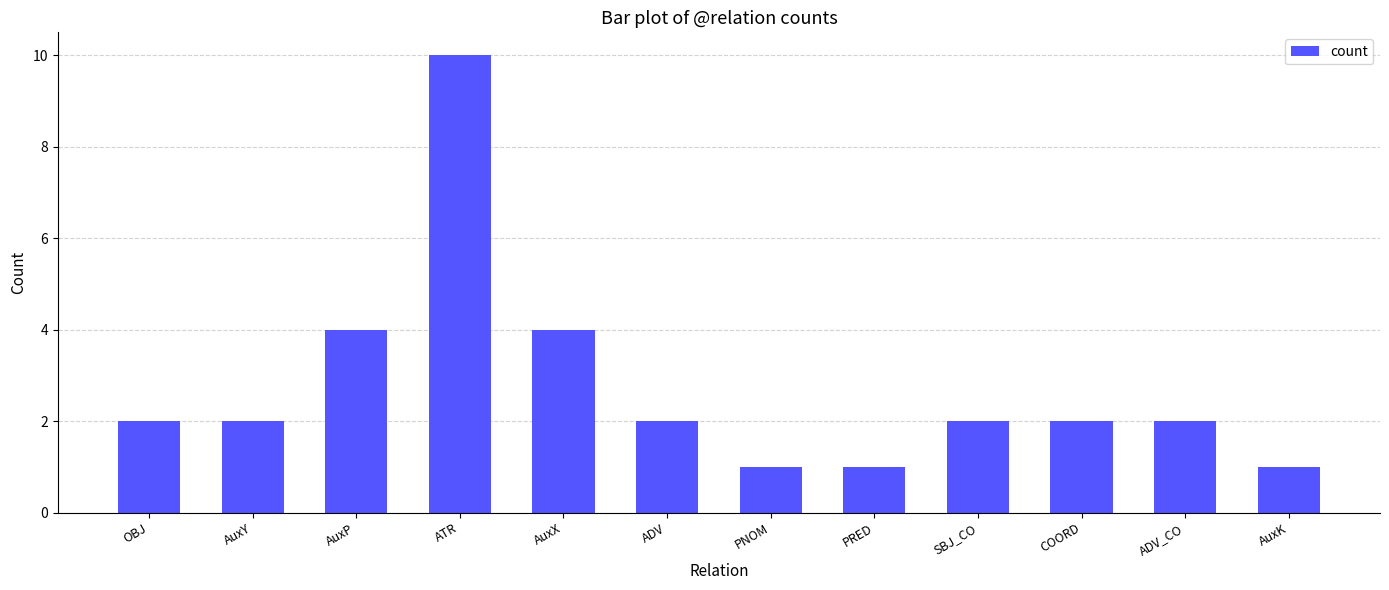

What value does the data have at OBJ?

2